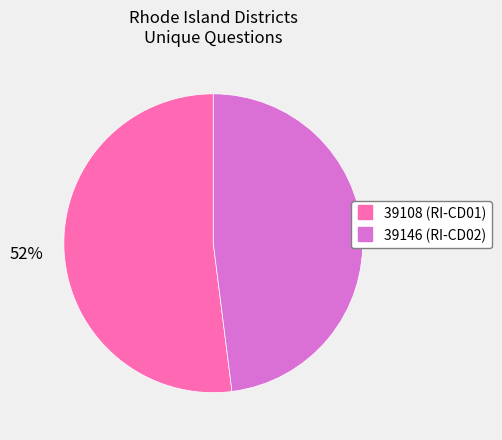

What percentage is the 39108 slice, to the nearest percent?

52%